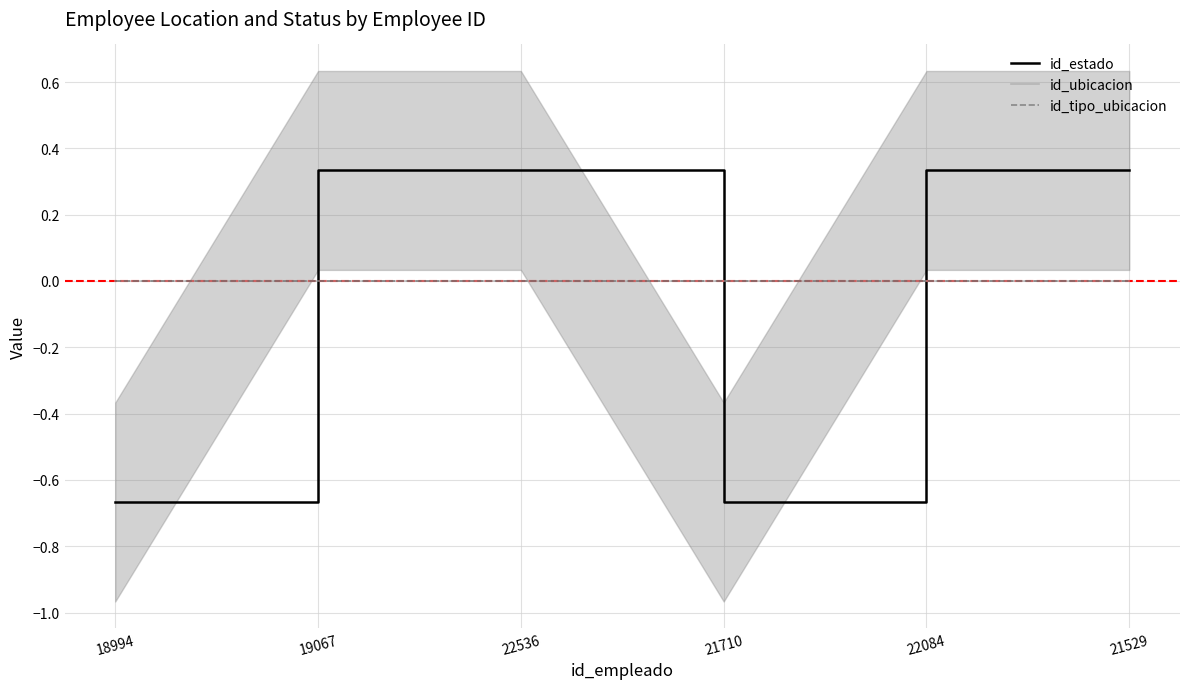

What is the maximum value shown in the chart?

0.3